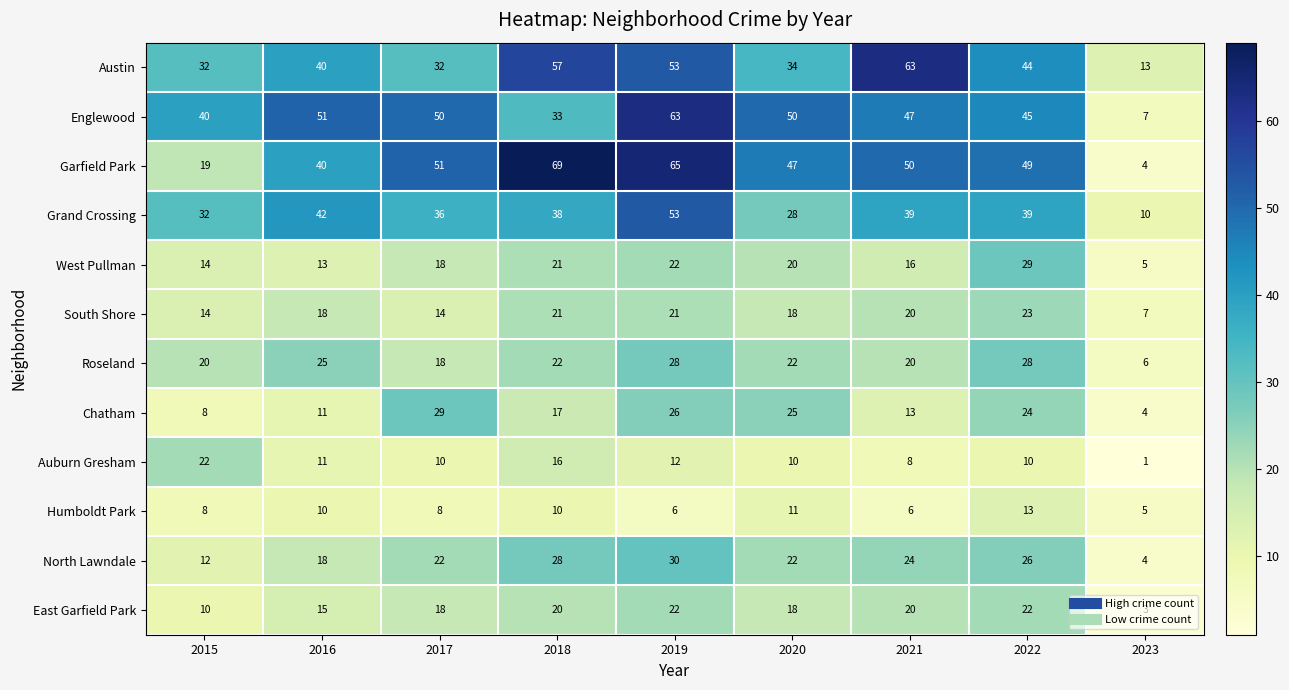

True or false: East Garfield Park has a value of 5 at 2023.

False